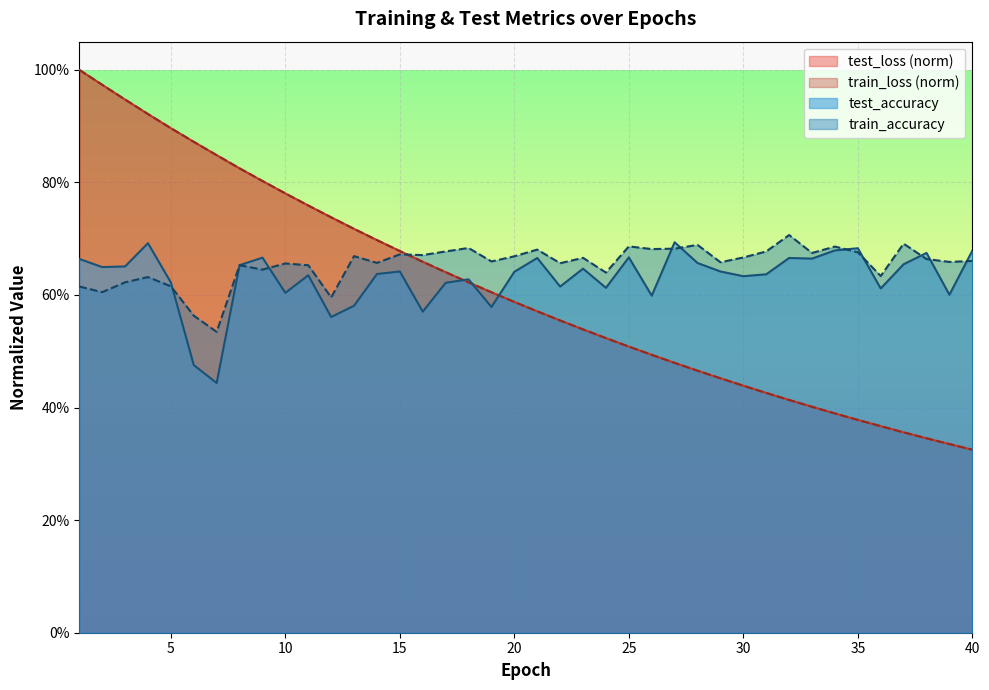

The train_loss series shows 0.6 at 36. True or false?

False